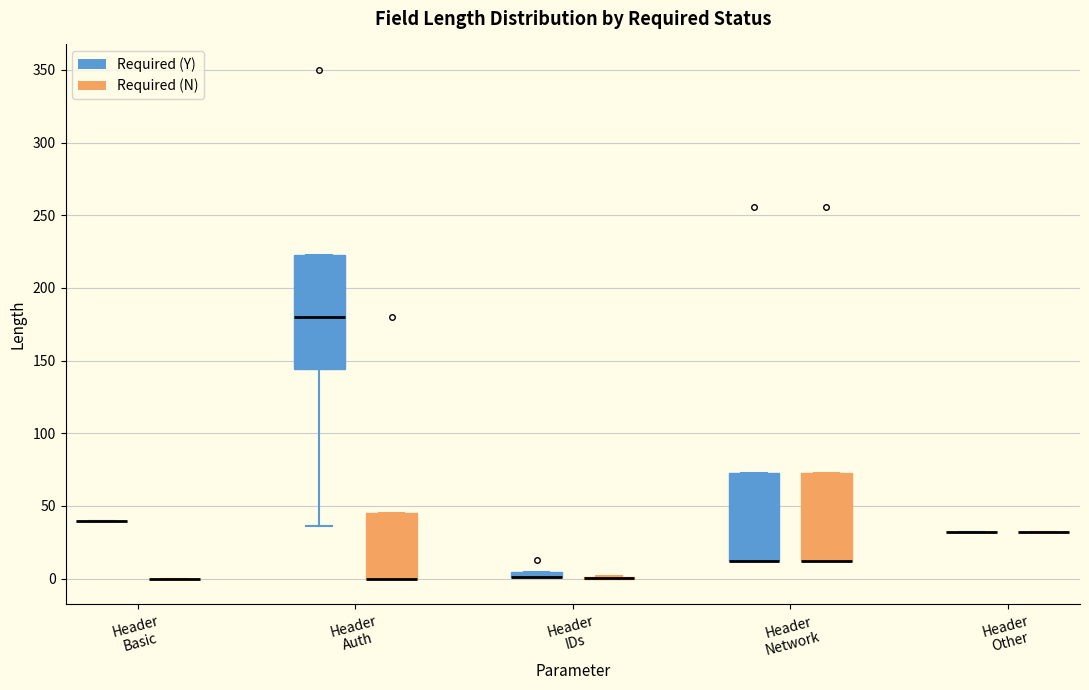

Comparing the boxes themselves (not the whiskers), which one is the tallest?

Header Auth (Required (Y))